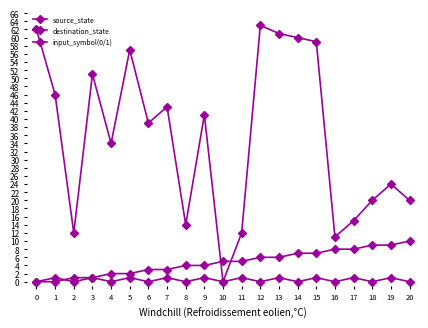

How many data points in destination_state are less than 39?

10